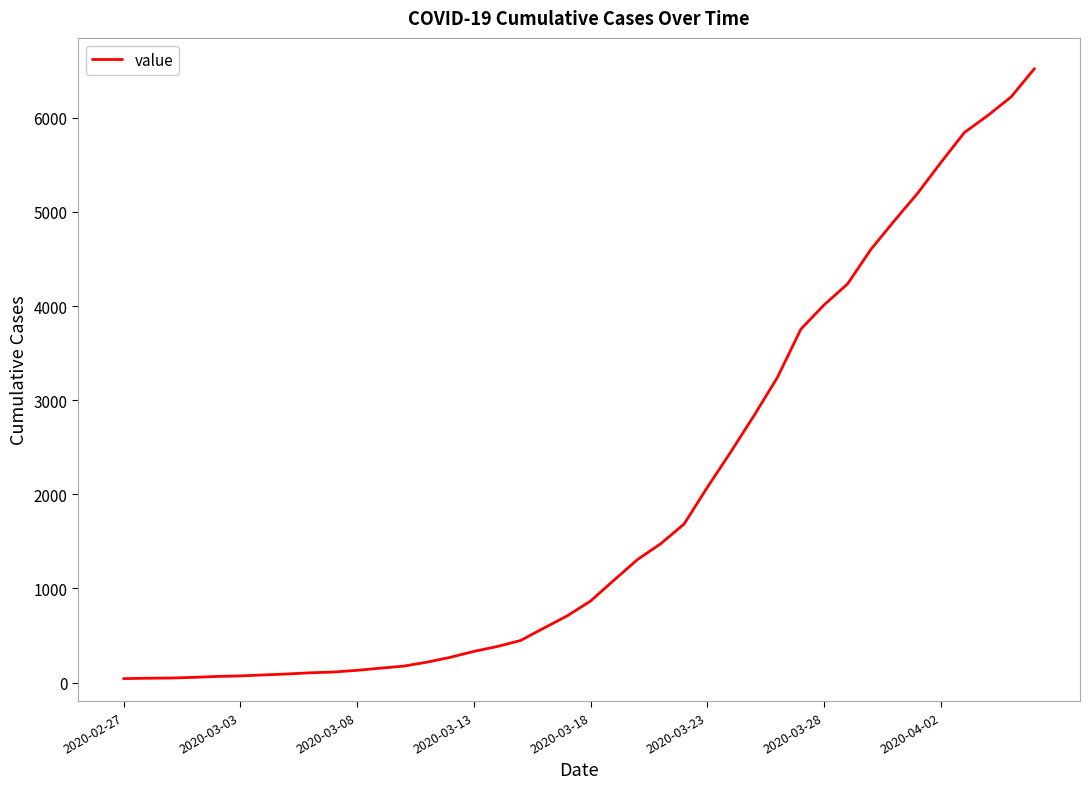

What is the sum of all values?

77978